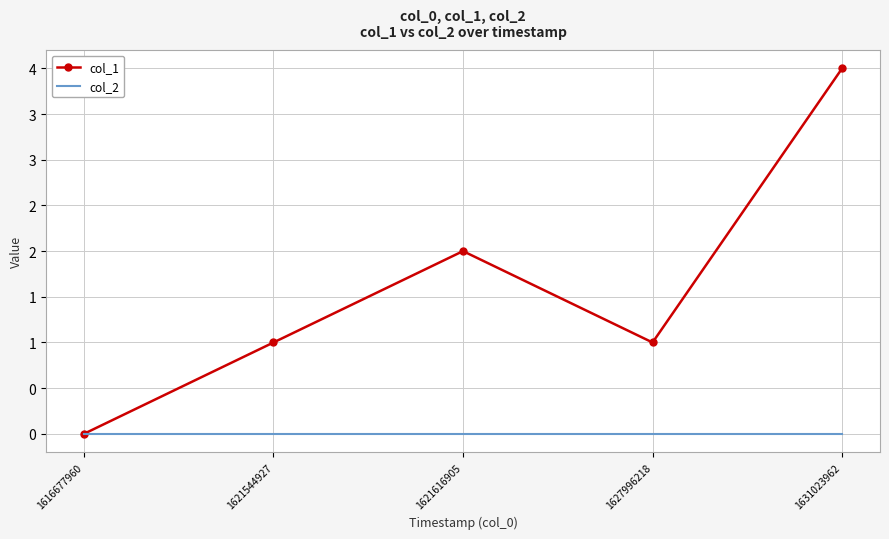

What is the total value across all series at 1631023962?

4